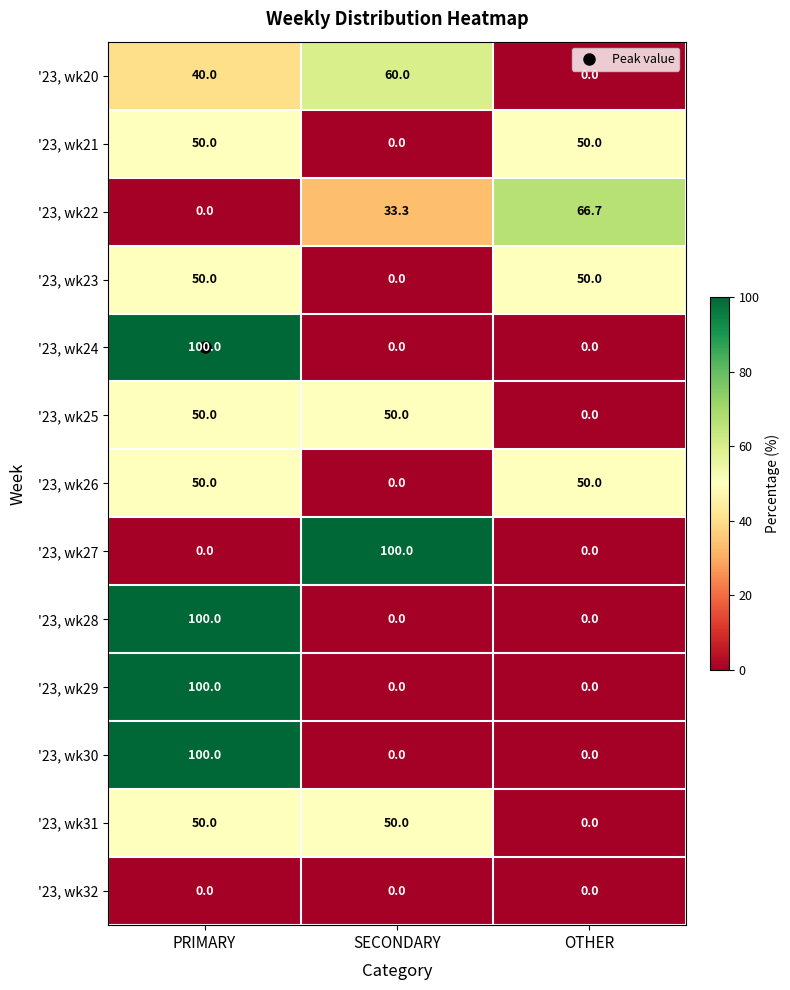

What is the total value across all series at PRIMARY?

690.0